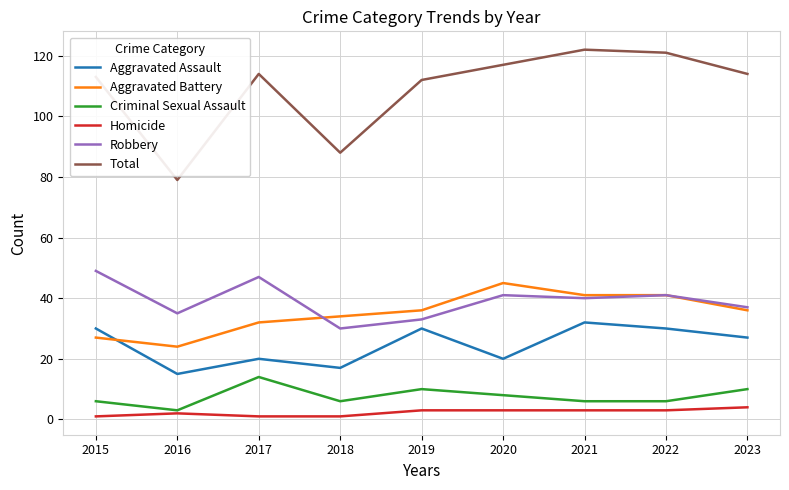

True or false: Robbery has a value of 41 at 2022.

True